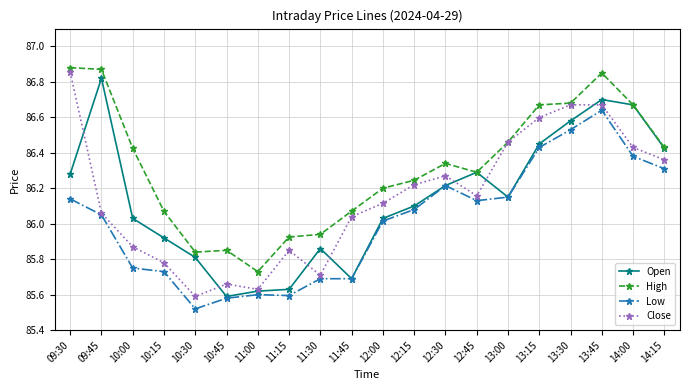

The High series shows 114.5 at 10:00. True or false?

False